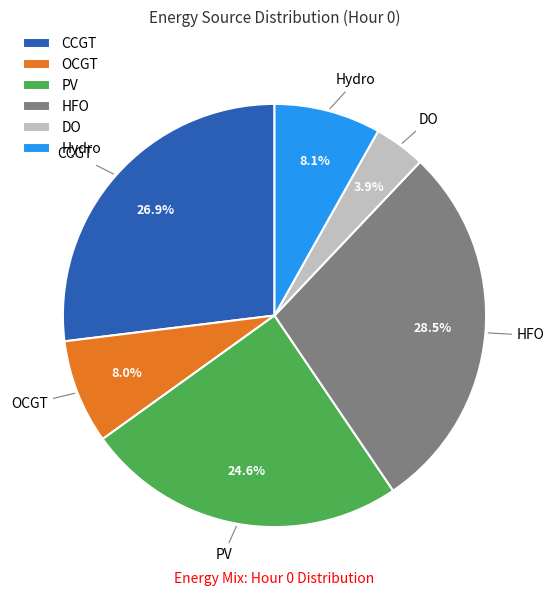

Which category has the smallest portion of the pie?

DO